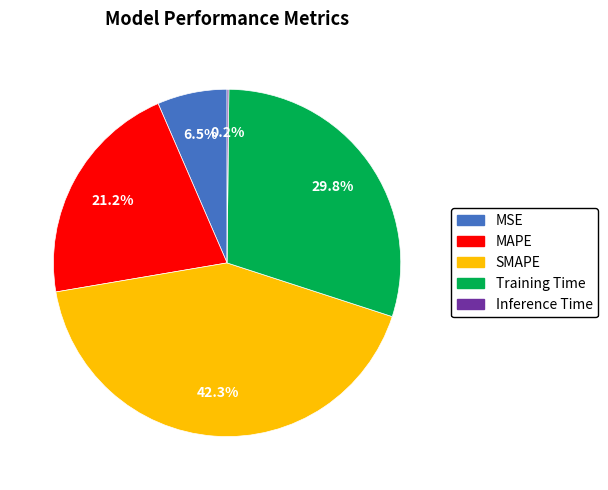

What is the largest slice in the pie chart?

SMAPE